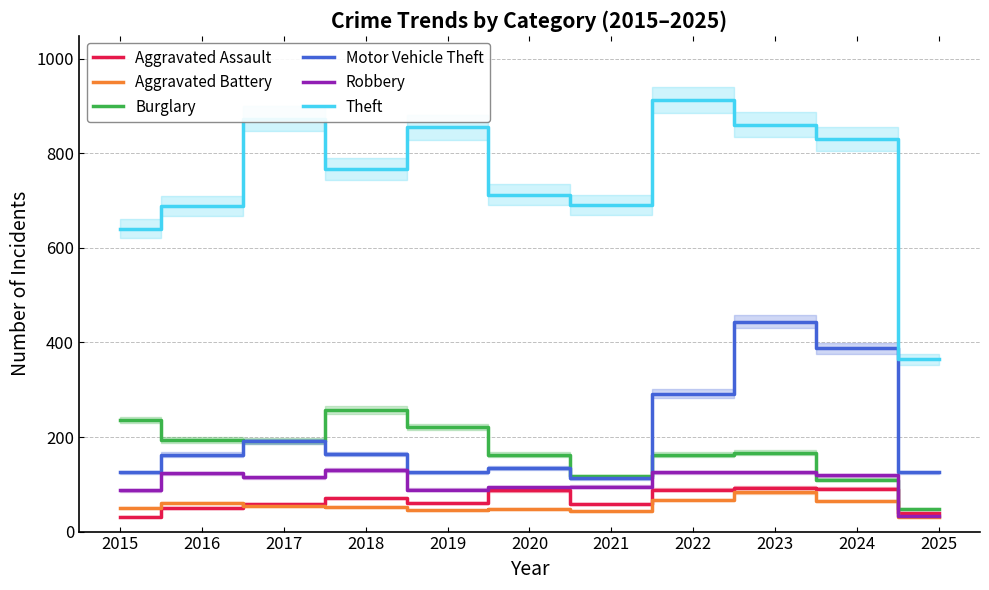

How many lines are shown in the chart?

6